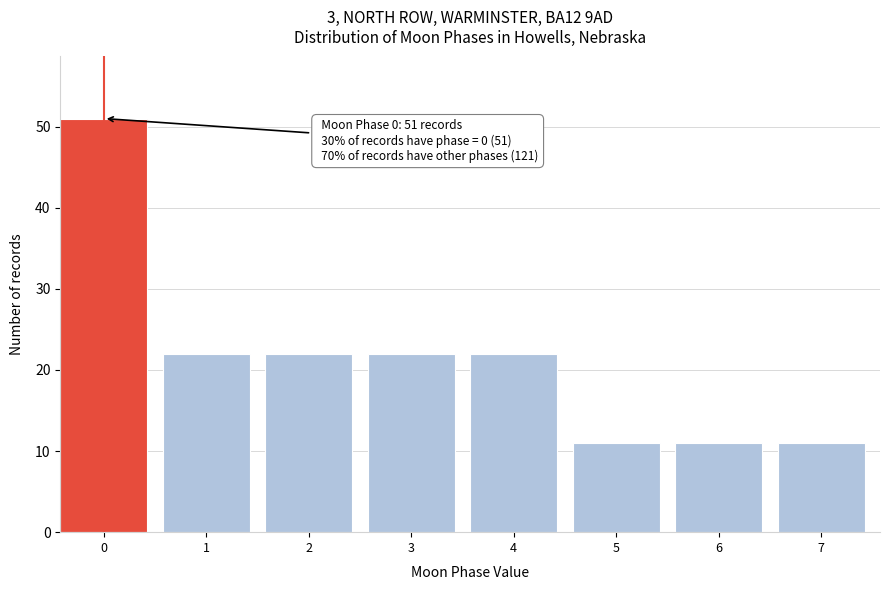

Reading right to left, what are all the values shown in this chart?

7=11	6=11	5=11	4=22	3=22	2=22	1=22	0=51